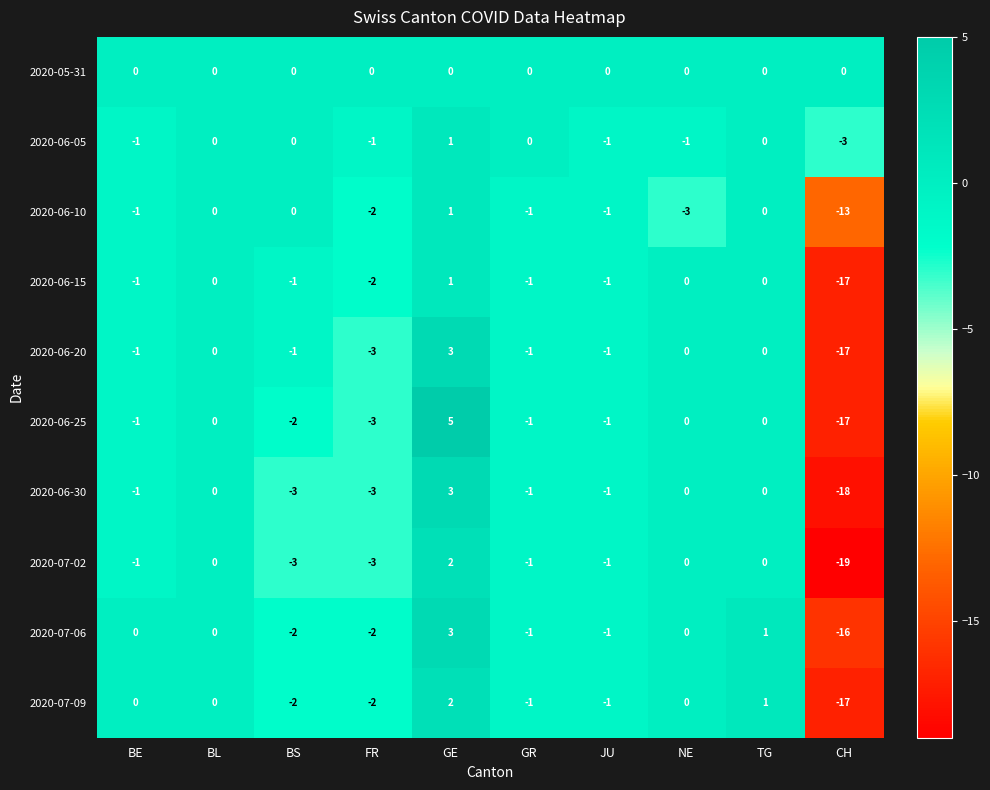

At which label does 2020-06-05 reach its minimum?

CH